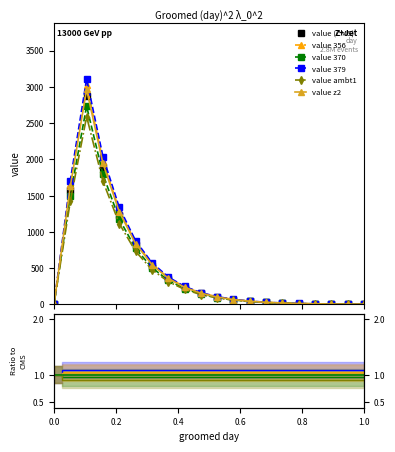

How many values in the value 356 series exceed 1?

19